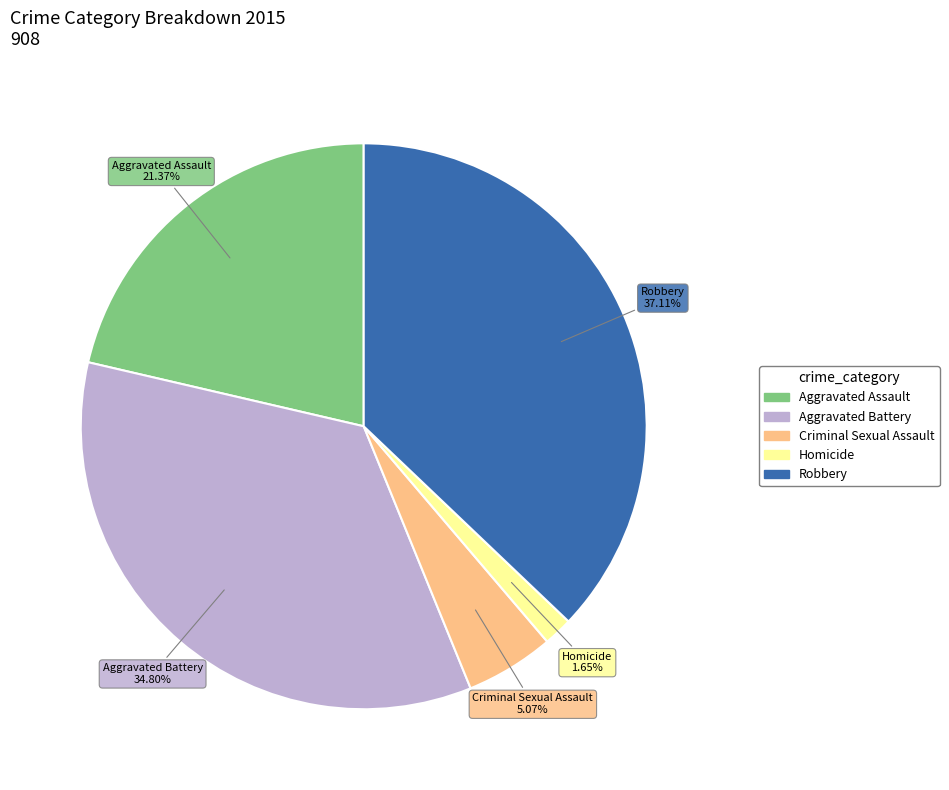

How many slices are in this pie chart?

5